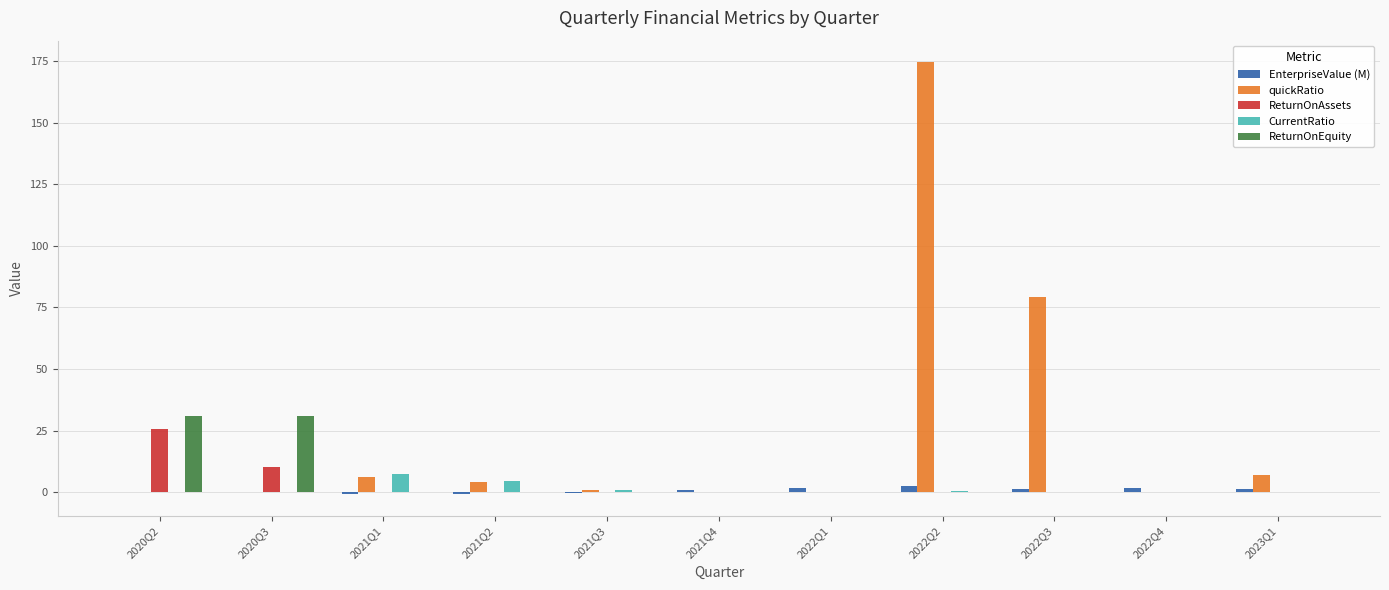

Which category has the highest value in the ReturnOnAssets series?

2020Q2